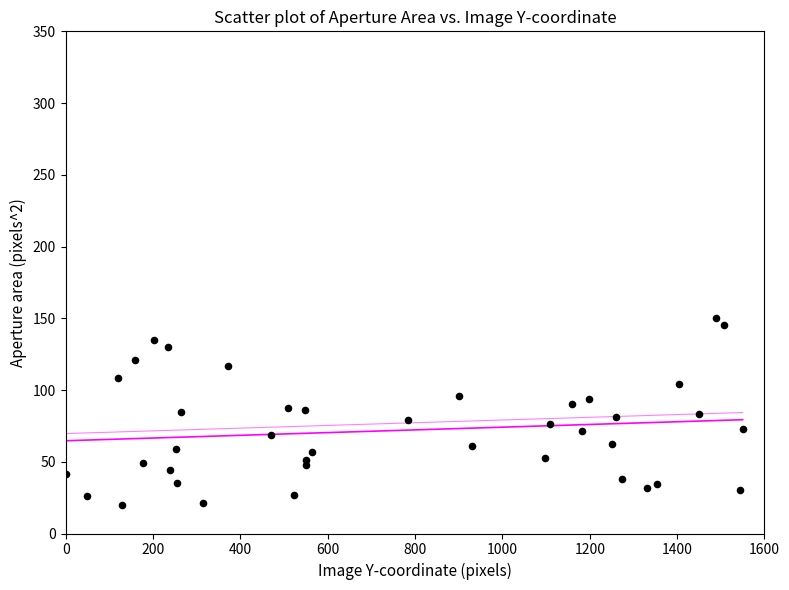

What is the range of X values (max minus min)?

1550.0